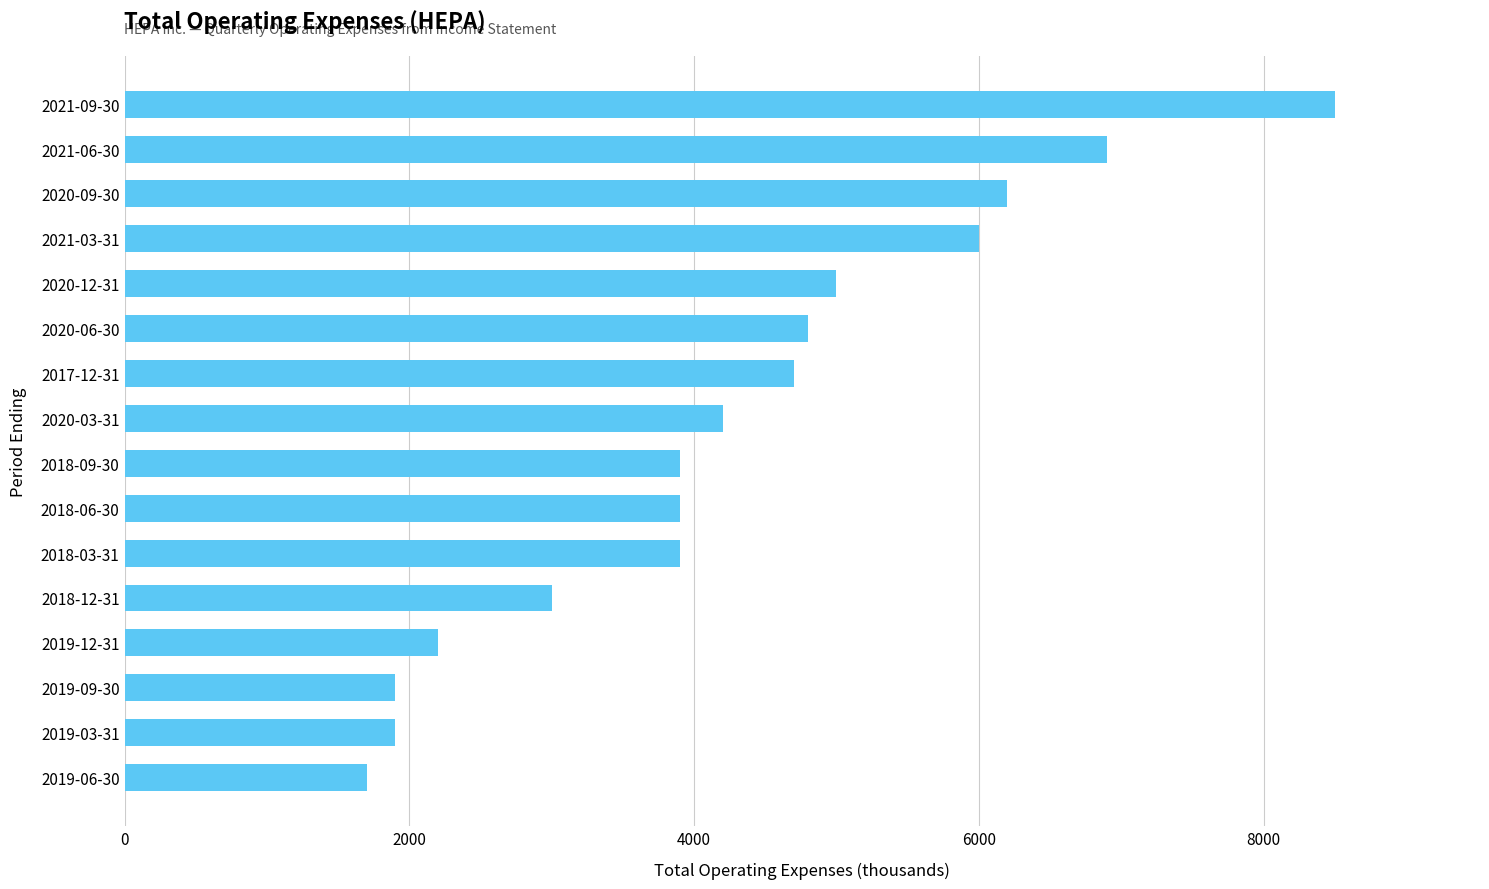

What is the change in value from 2018-09-30 to 2021-06-30?

+3000